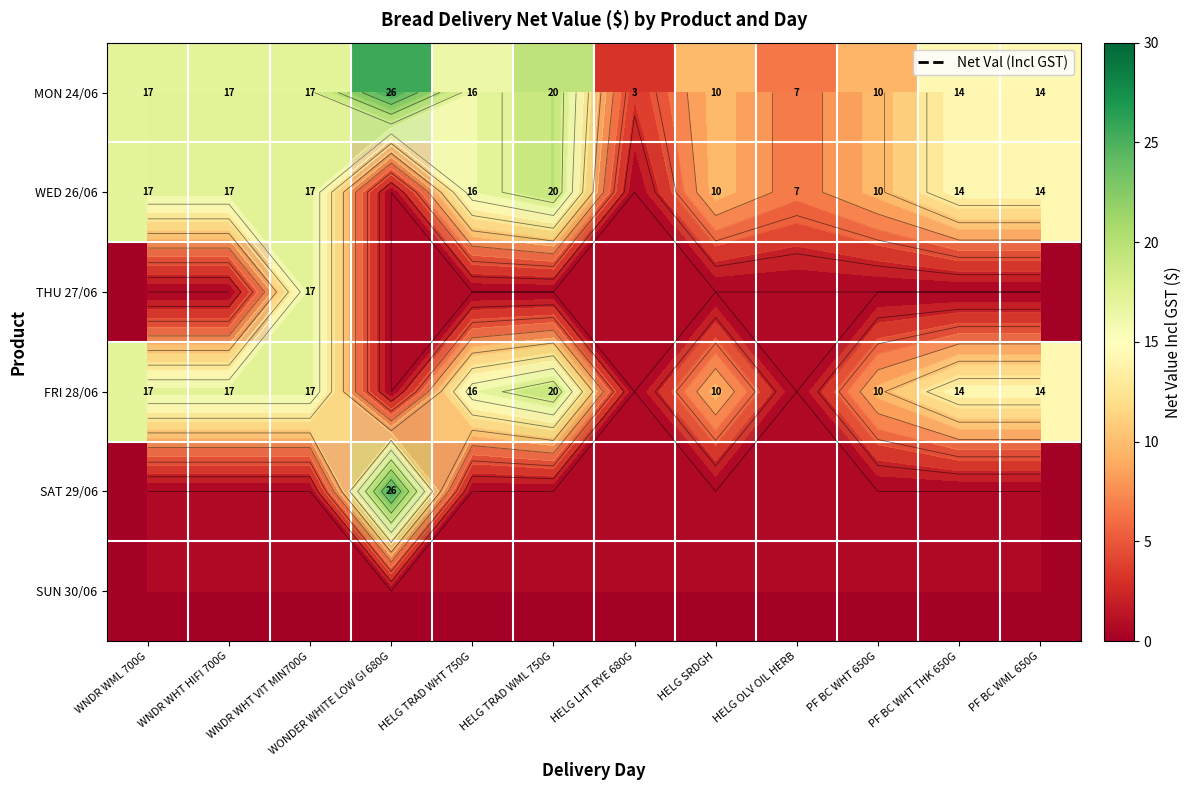

List the labels in order of MON 24/06 value, smallest first.

HELG LHT RYE 680G, HELG OLV OIL HERB, PF BC WHT 650G, HELG SRDGH, PF BC WHT THK 650G, PF BC WML 650G, HELG TRAD WHT 750G, WNDR WML 700G, WNDR WHT HIFI 700G, WNDR WHT VIT MIN700G, HELG TRAD WML 750G, WONDER WHITE LOW GI 680G